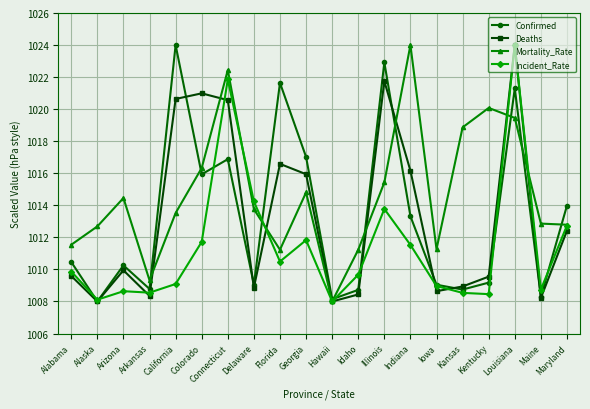

At which label does Mortality_Rate reach its minimum?

Hawaii